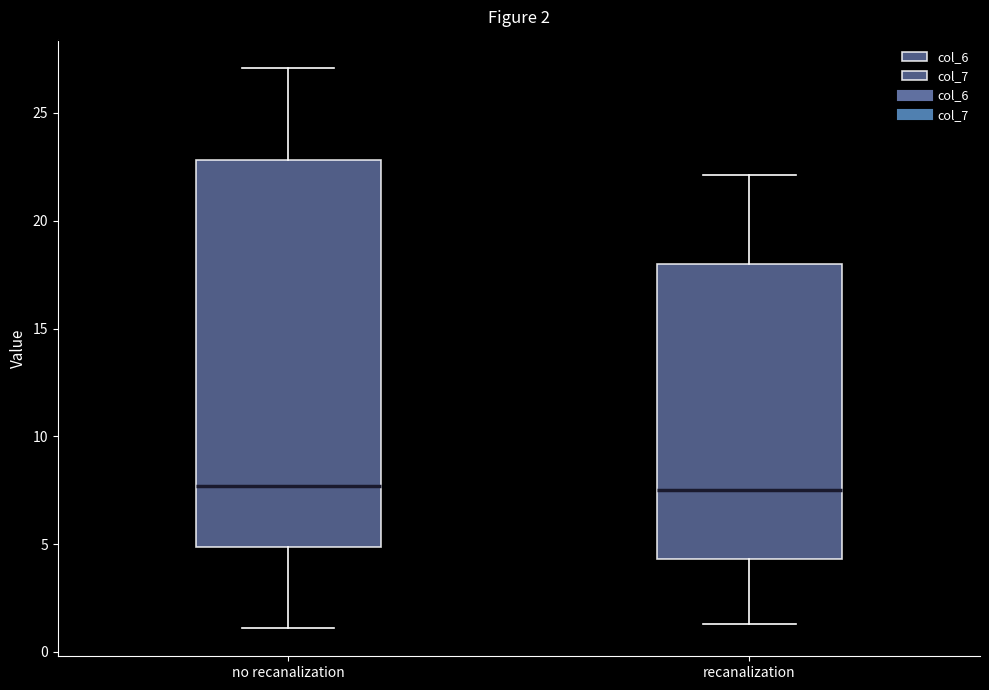

Comparing the boxes themselves (not the whiskers), which one is the tallest?

no recanalization